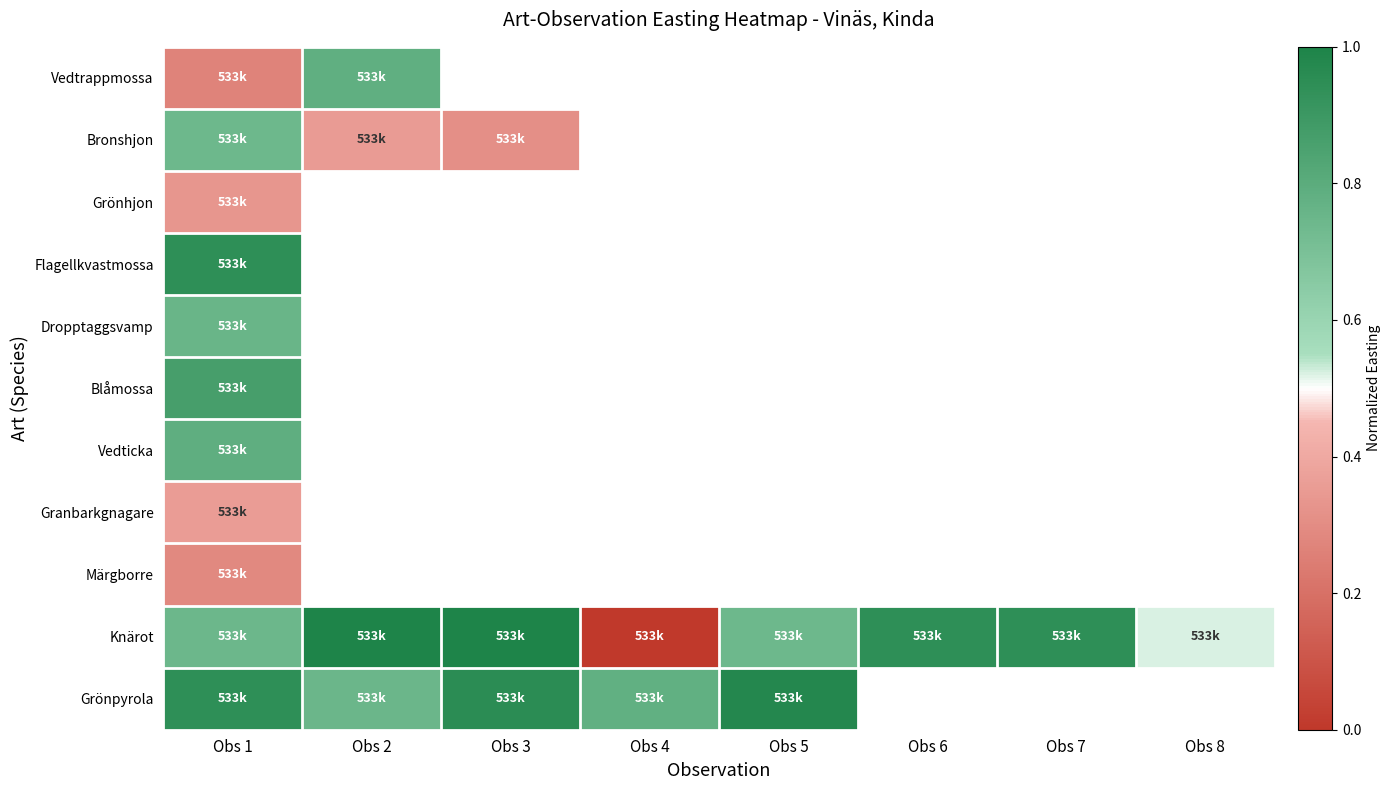

Between Obs 5 and Obs 8, which series saw the biggest shift?

Knärot